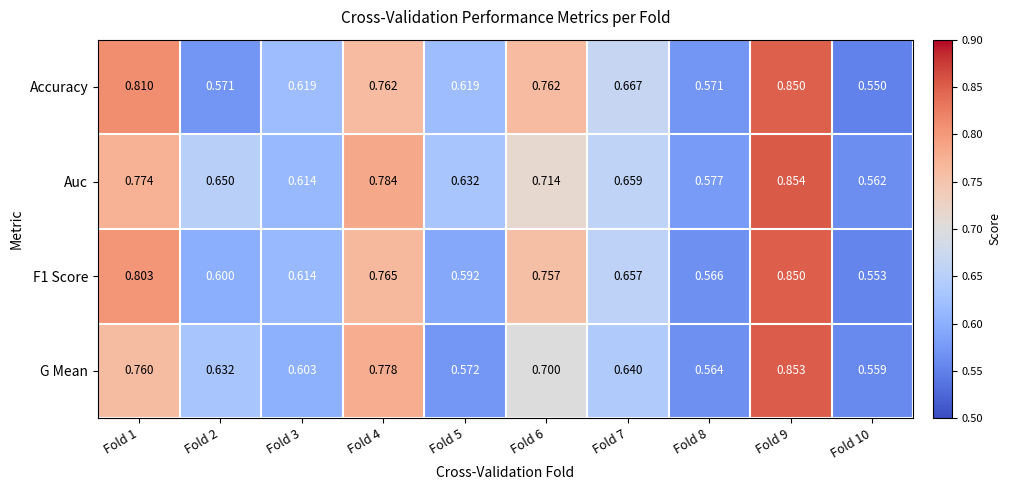

Which series has the largest total across all categories?

Auc